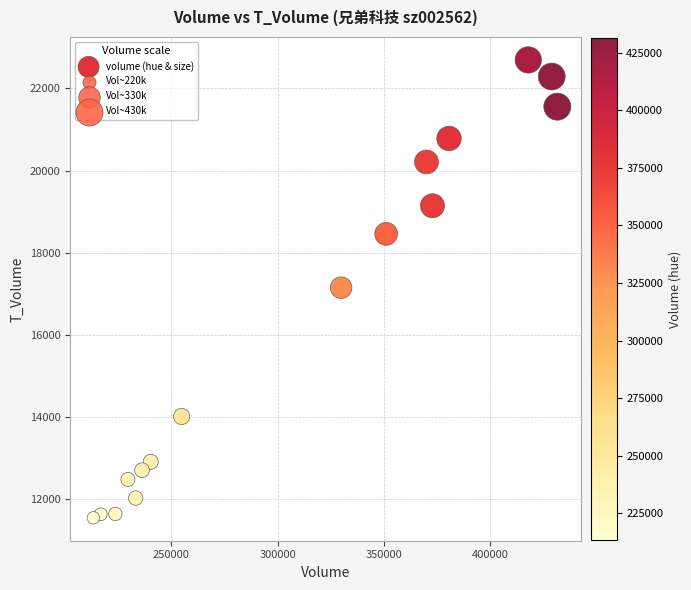

What is the range of X values (max minus min)?

218312